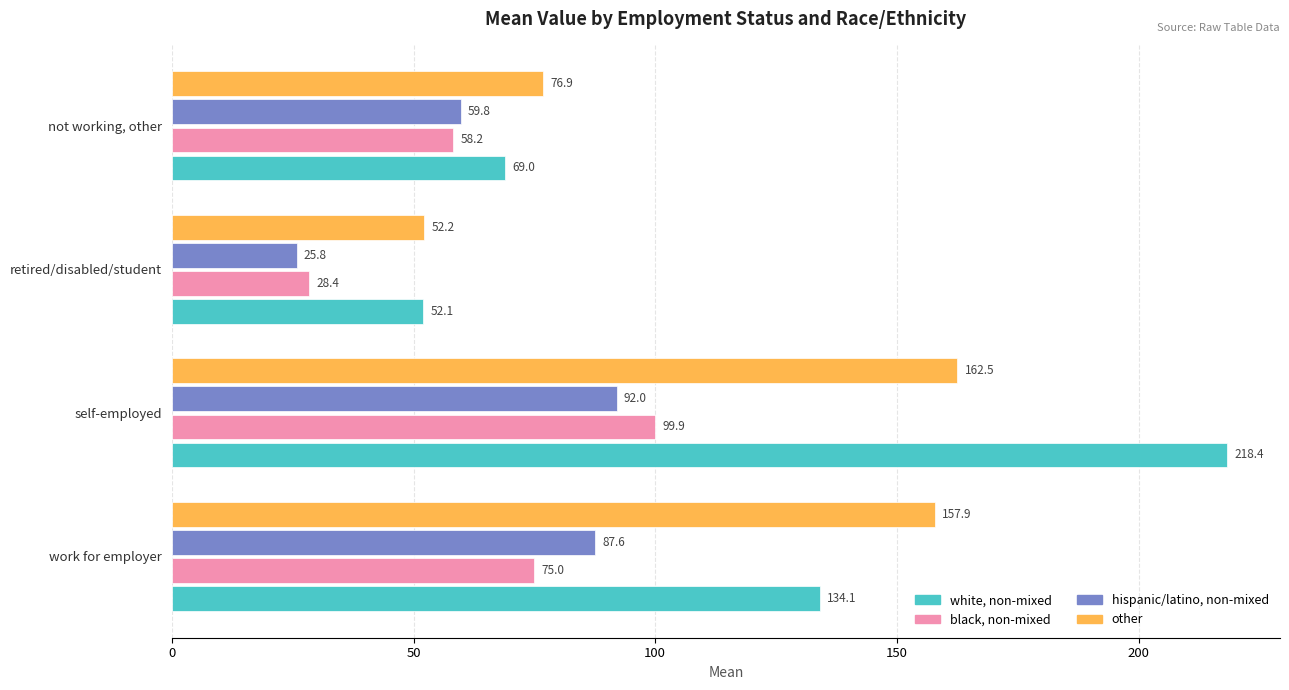

Which series changed the most between work for employer and retired/disabled/student?

other